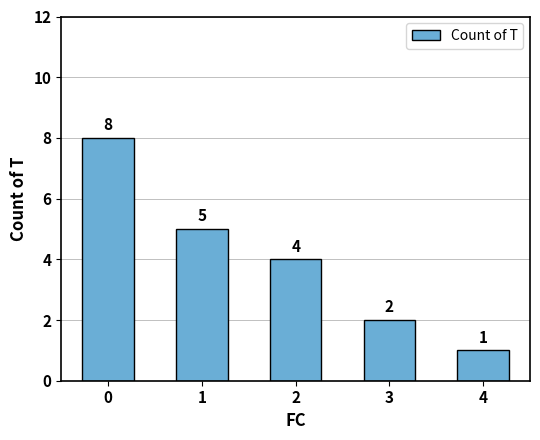

What is the change in value from 0 to 4?

-7